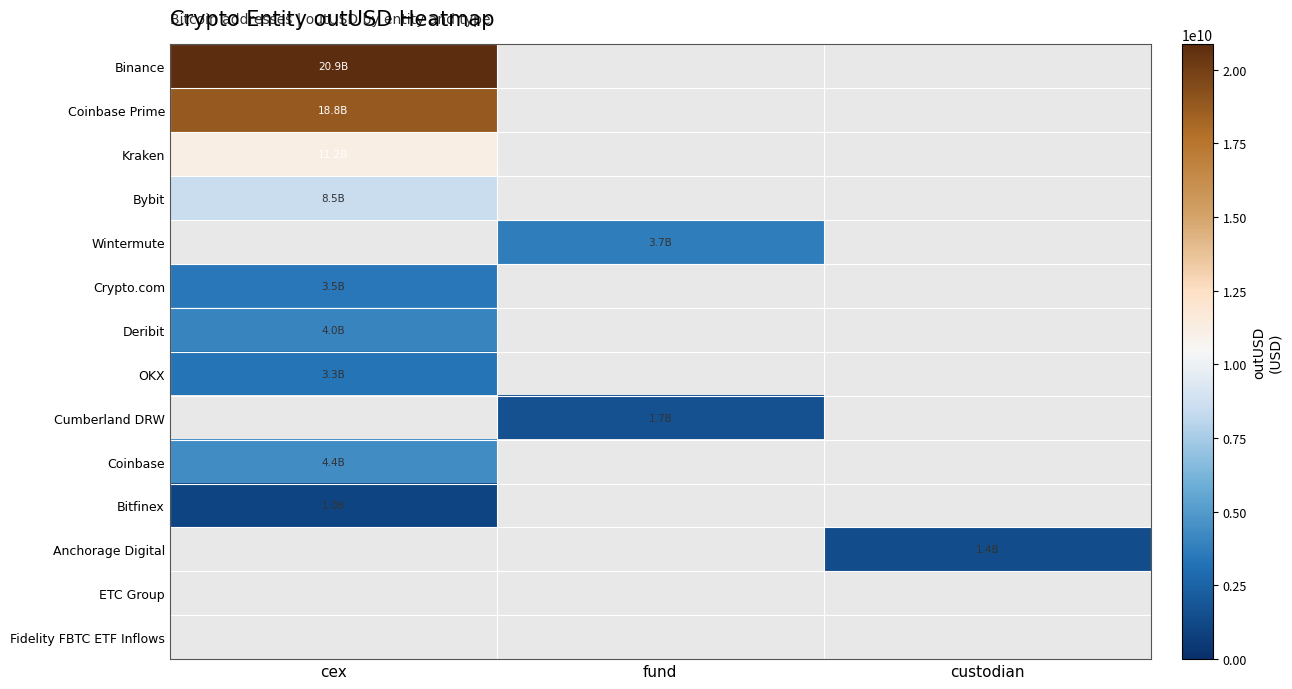

Is the value of Cumberland DRW at cex greater than the value of Binance at custodian?

No